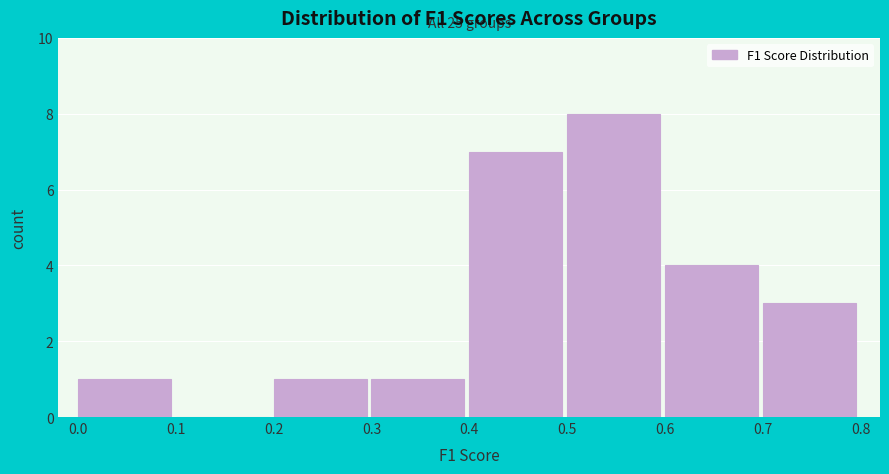

Which range on the x-axis has the tallest bar?

0.5 to 0.6